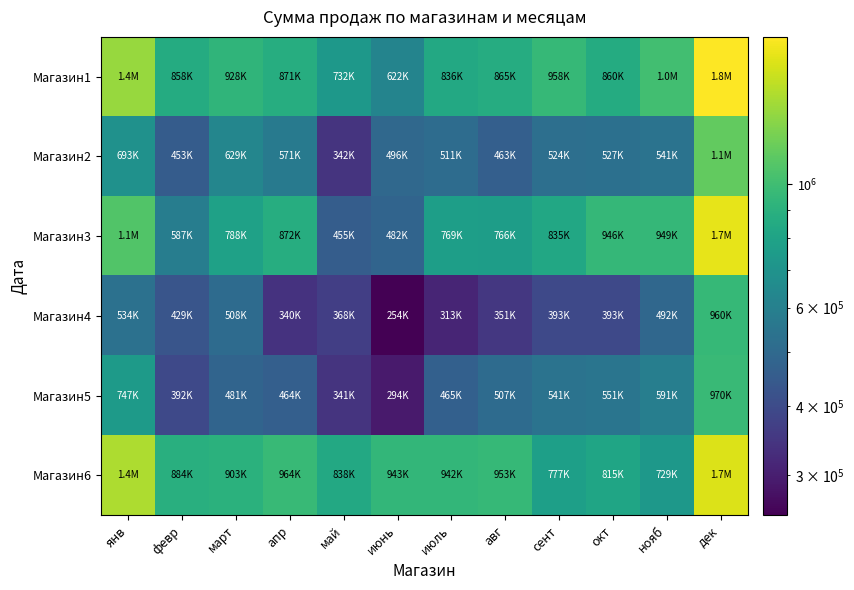

Reading right to left, list all the values displayed in this chart.

Магазин1: дек=1838480.0	нояб=1006680.0	окт=859760.0	сент=958280.0	авг=864700.0	июль=836500.0	июнь=621700.0	май=731950.0	апр=870800.0	март=928100.0	февр=858400.0	янв=1360050.0
Магазин2: дек=1140660.0	нояб=540800.0	окт=527350.0	сент=524300.0	авг=462700.0	июль=511150.0	июнь=495500.0	май=341700.0	апр=570800.0	март=628800.0	февр=452950.0	янв=692740.0
Магазин3: дек=1705731.6	нояб=948600.0	окт=946298.1	сент=835277.2	авг=766300.0	июль=769018.5	июнь=482085.9	май=454964.9	апр=872153.3	март=788474.8	февр=586663.9	янв=1075391.5
Магазин4: дек=959900.0	нояб=491900.0	окт=393100.0	сент=393000.0	авг=350800.0	июль=313000.0	июнь=254400.0	май=367909.7	апр=339500.0	март=507900.0	февр=428750.0	янв=533810.0
Магазин5: дек=970200.0	нояб=591300.0	окт=550800.0	сент=540550.0	авг=507350.0	июль=465350.0	июнь=294400.0	май=341450.0	апр=464030.0	март=480800.0	февр=392500.0	янв=746900.0
Магазин6: дек=1662150.0	нояб=728900.0	окт=815220.0	сент=776723.0	авг=953400.0	июль=941550.0	июнь=943213.8	май=838250.0	апр=964280.0	март=903100.0	февр=883900.0	янв=1436250.0